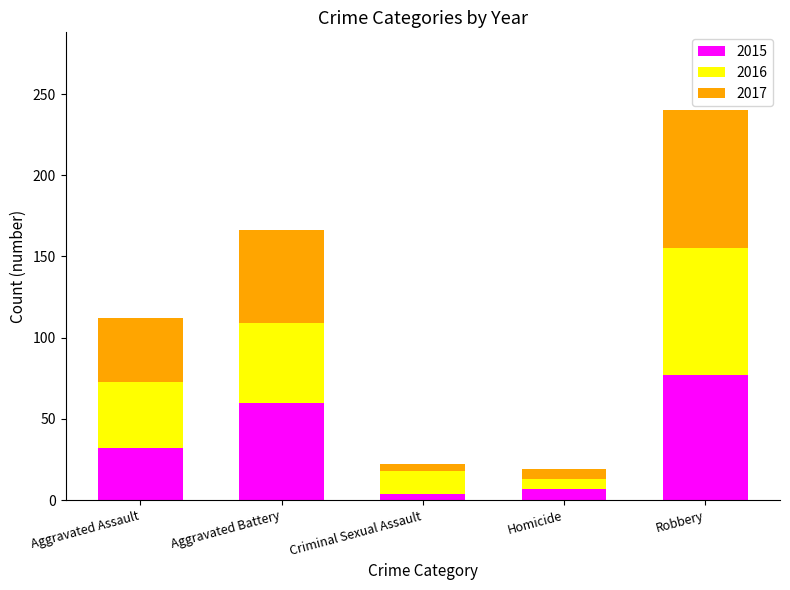

Is it true that 2015 equals 60 at Aggravated Battery?

True